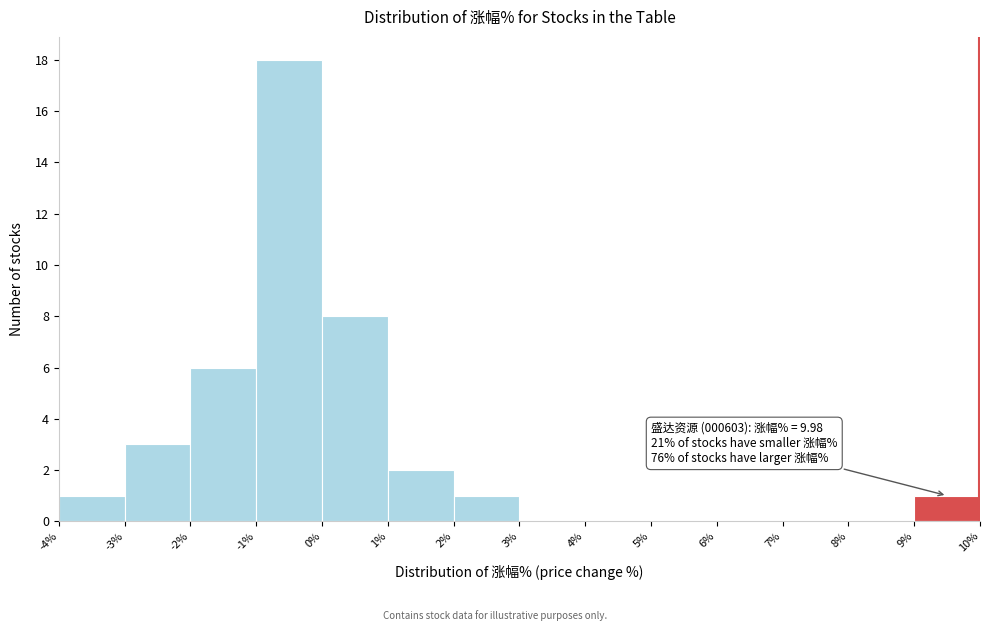

Which range on the x-axis has the tallest bar?

-1% to 0%